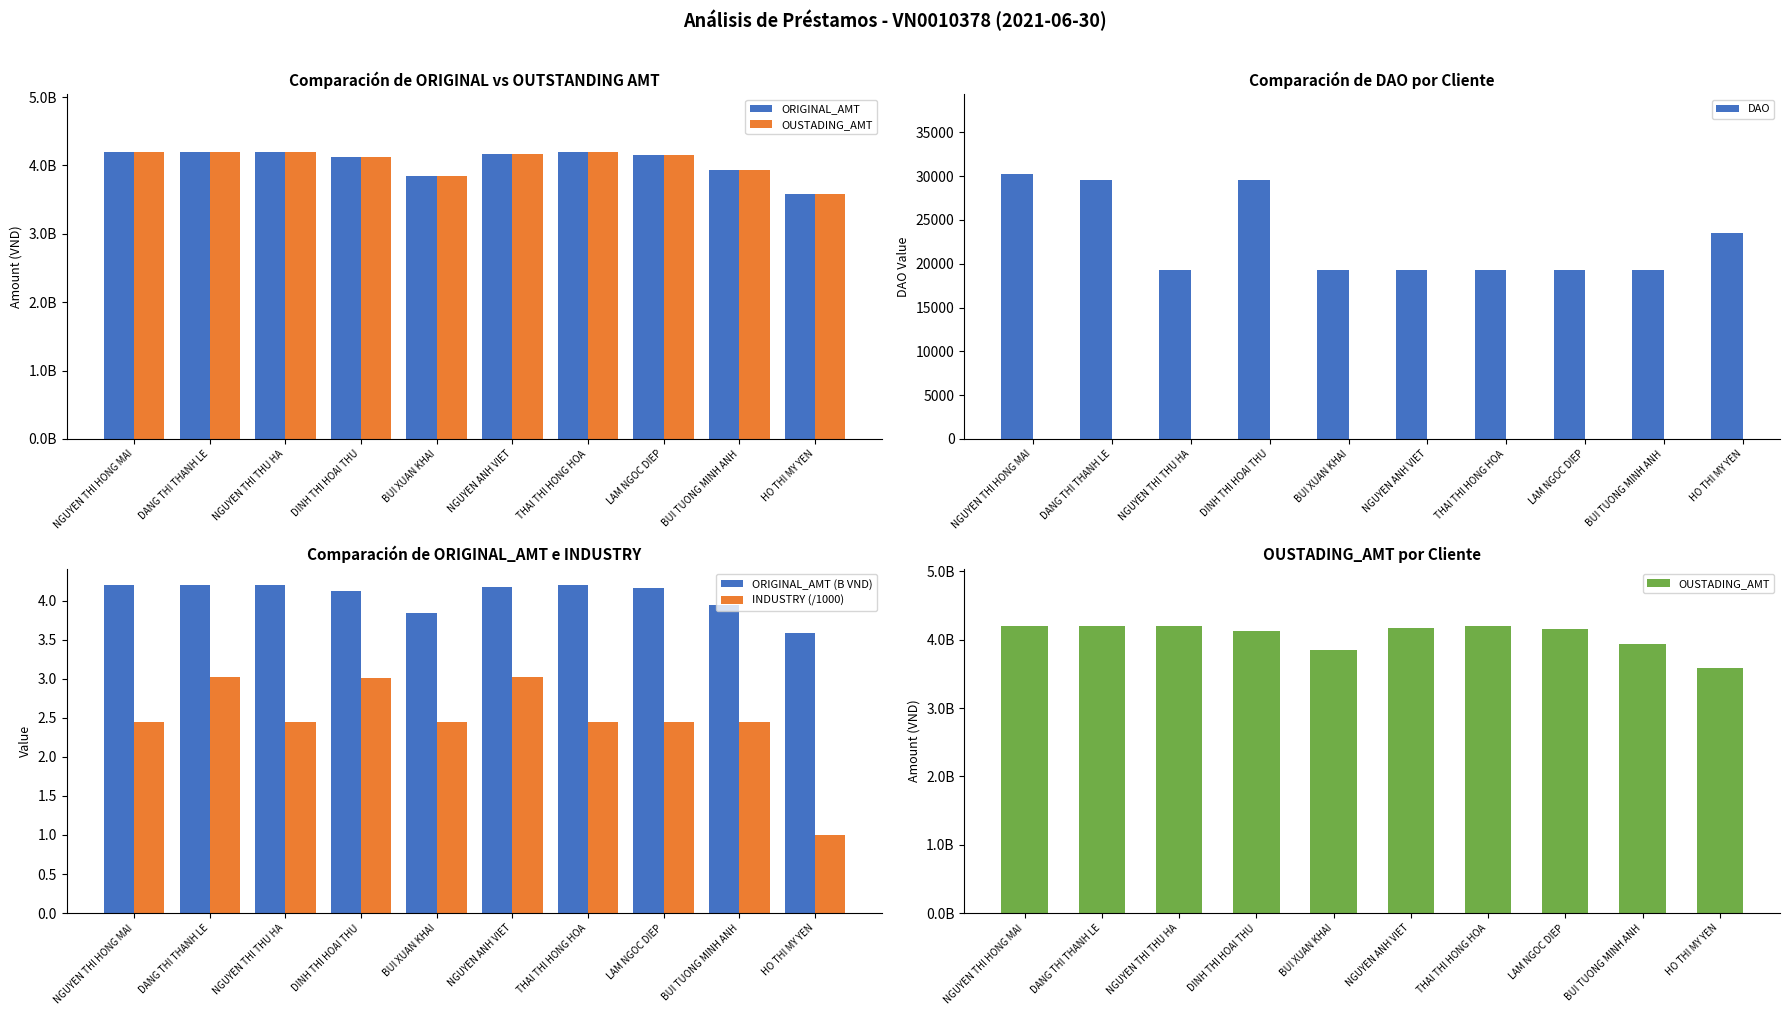

Reading right to left, list all the values displayed in this chart.

ORIGINAL_AMT: 3581100000.0	3939314439.0	4159095741.0	4200000000.0	4175051551.0	3842673487.0	4128376798.0	4200000000.0	4200000000.0	4200000000.0
OUSTADING_AMT: 3581100000.0	3939314439.0	4159095741.0	4199999996.0	4174966551.0	3842673487.0	4128376798.0	4199999995.0	4200000000.0	4200000000.0
DAO: 23488.0	19247.0	19247.0	19247.0	19247.0	19247.0	29583.0	19247.0	29583.0	30262.0
ORIGINAL_AMT (B VND): 3.6	3.9	4.2	4.2	4.2	3.8	4.1	4.2	4.2	4.2
INDUSTRY (/1000): 1.0	2.5	2.5	2.5	3.0	2.5	3.0	2.5	3.0	2.5